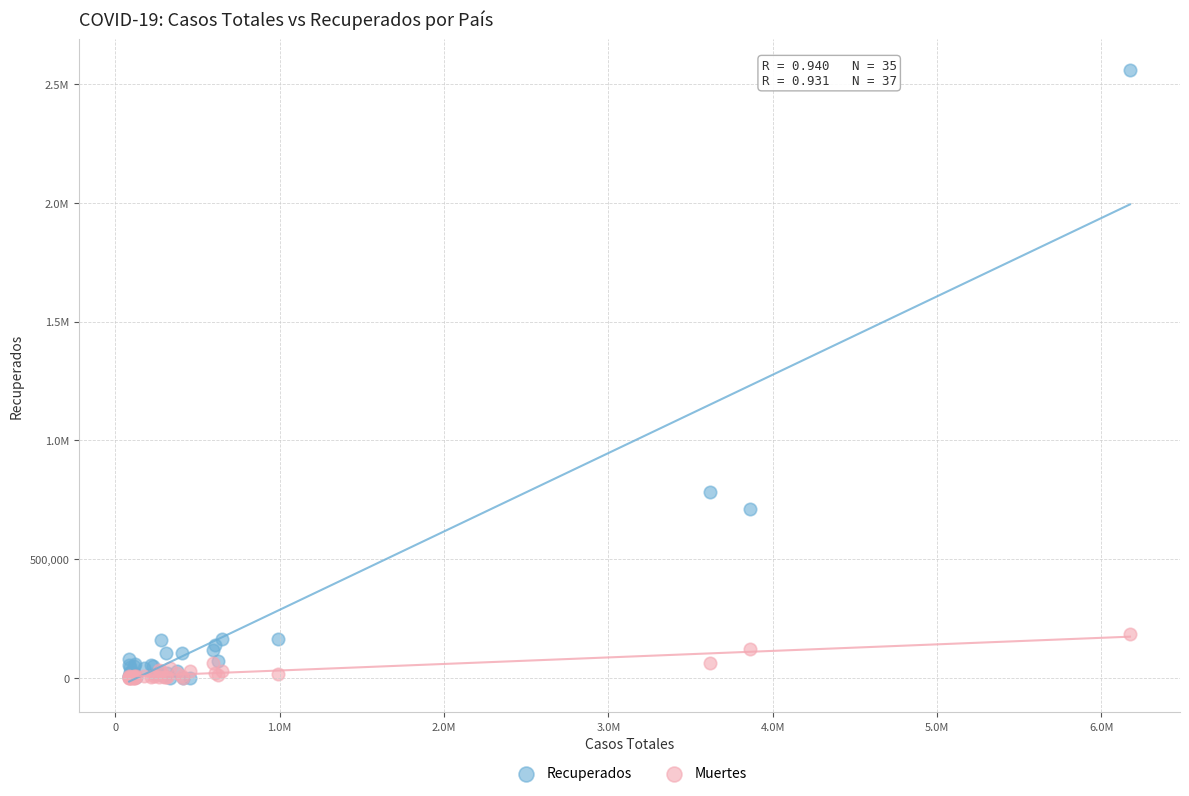

What are all the series names shown in the legend?

Recuperados, Muertes